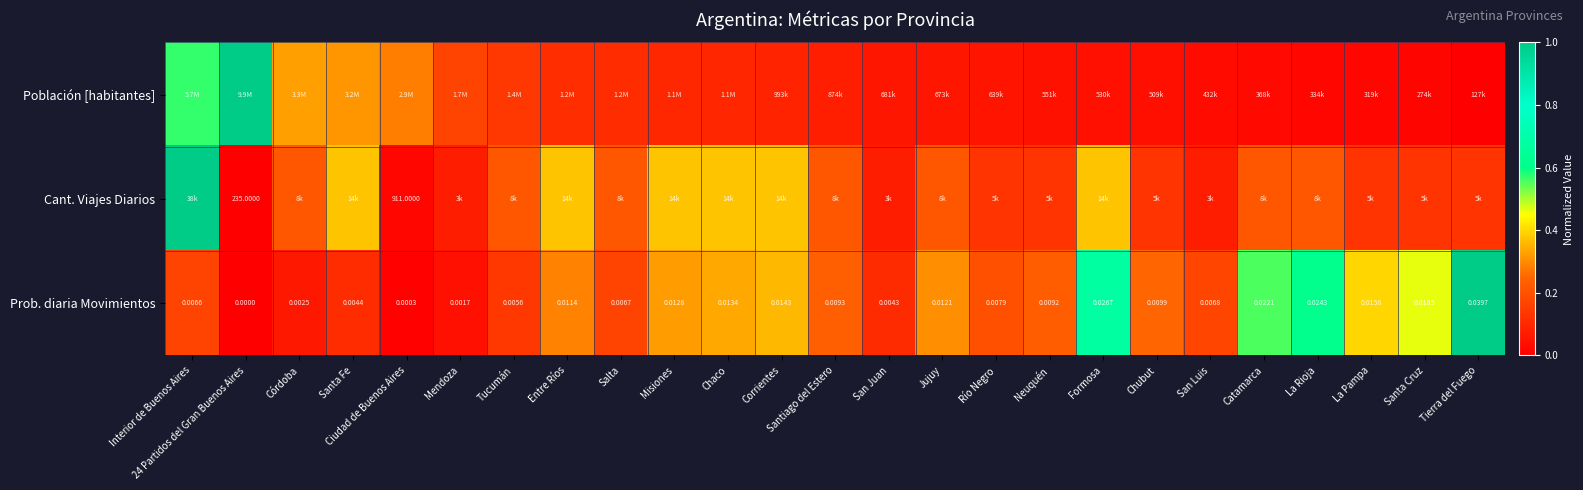

How many distinct data groups are displayed?

3